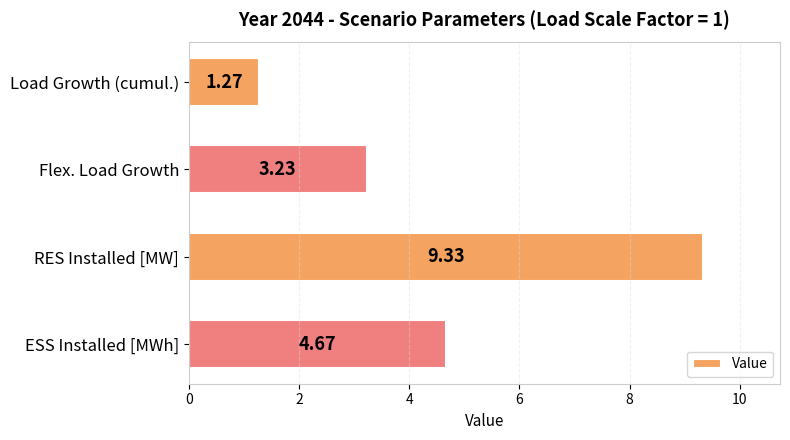

Between ESS Installed [MWh] and RES Installed [MW], which is larger?

RES Installed [MW]